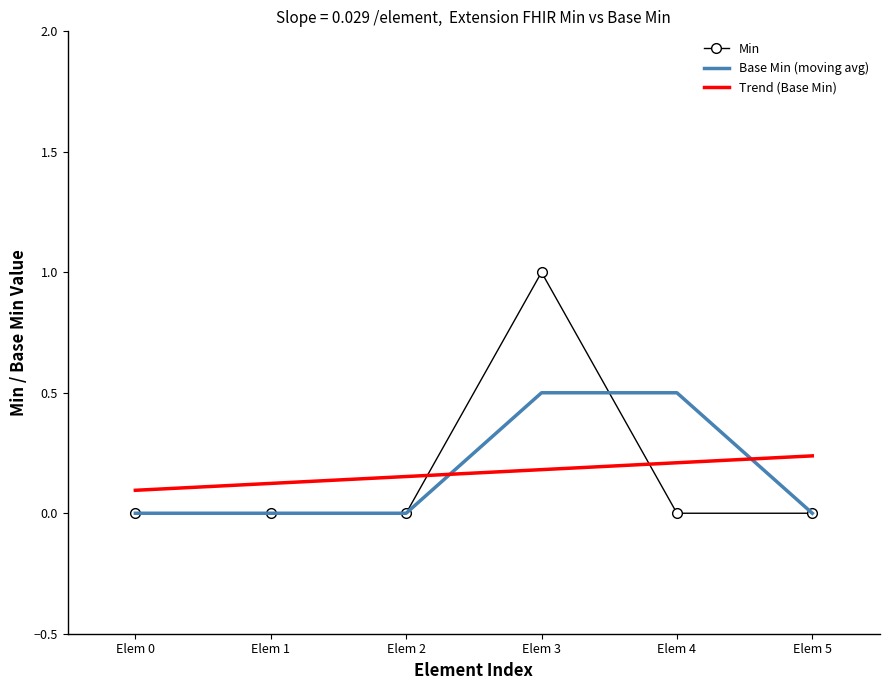

Count the Base Min (moving avg) values in the range 0 to 1.

6